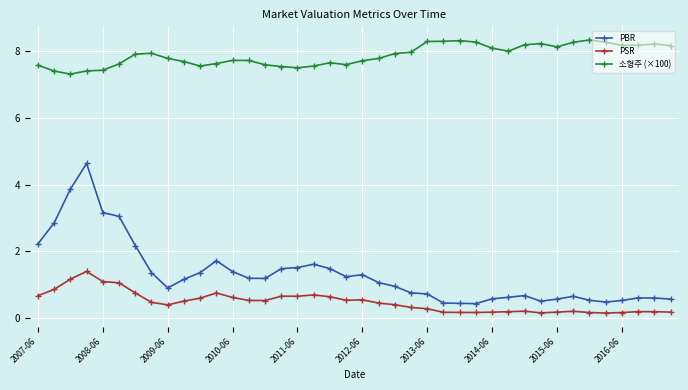

True or false: PSR and PBR intersect in this chart.

False